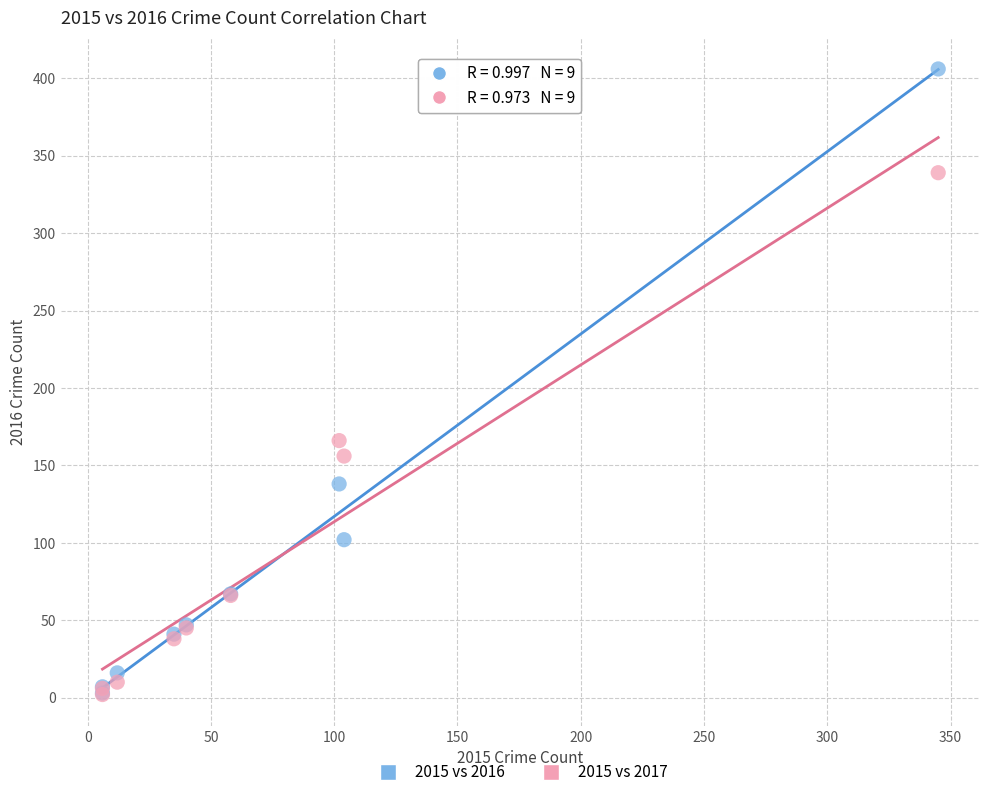

Which series has the largest Y range (max minus min)?

2015 vs 2016